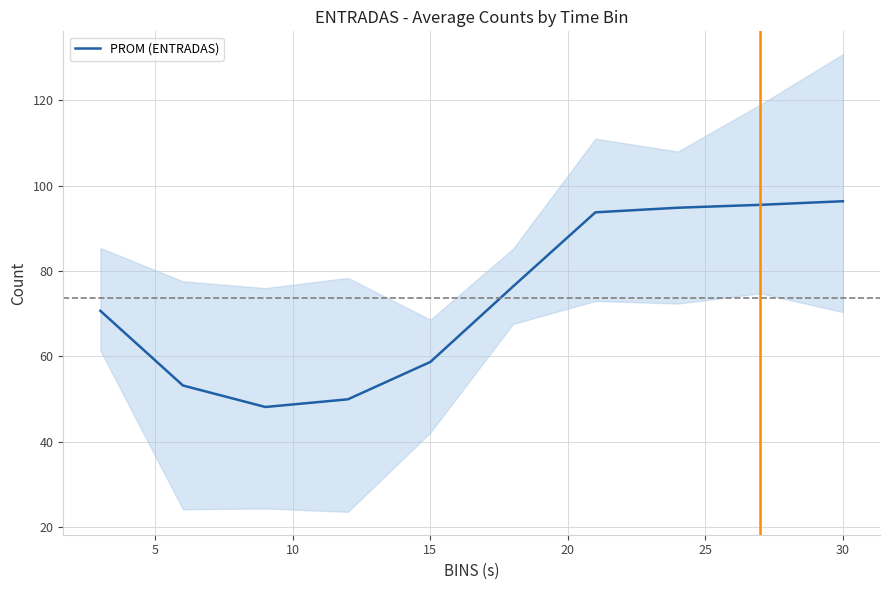

Is this an area chart (filled region under the line)?

No